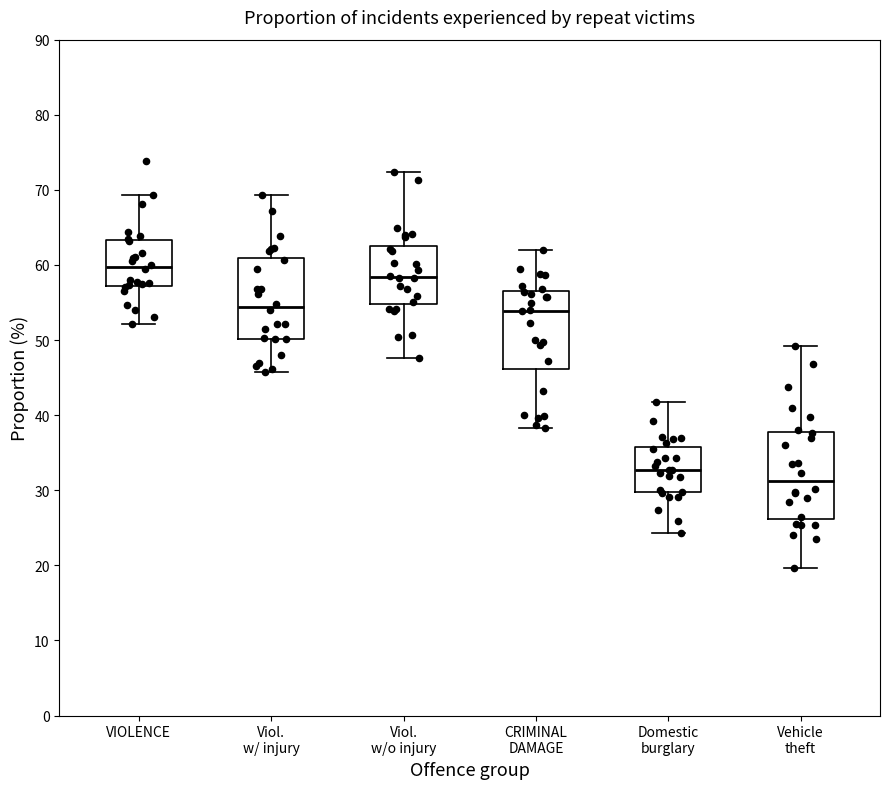

Which box's median line is the lowest?

Vehicle theft